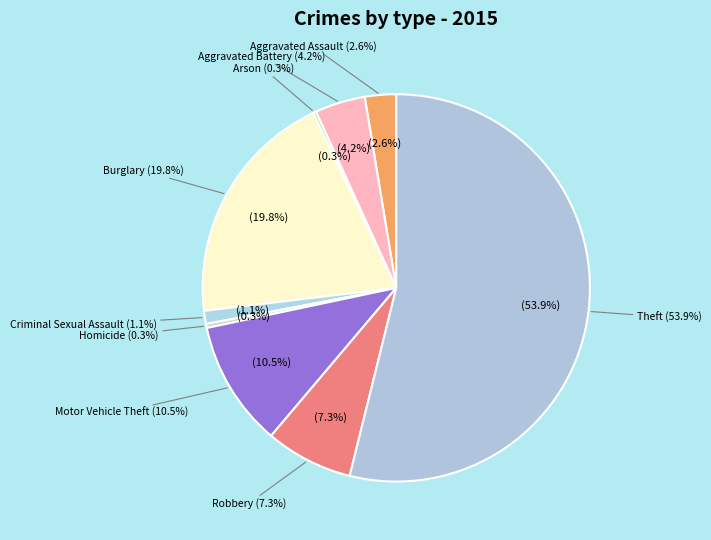

Between Aggravated Assault and Aggravated Battery, which is larger?

Aggravated Battery